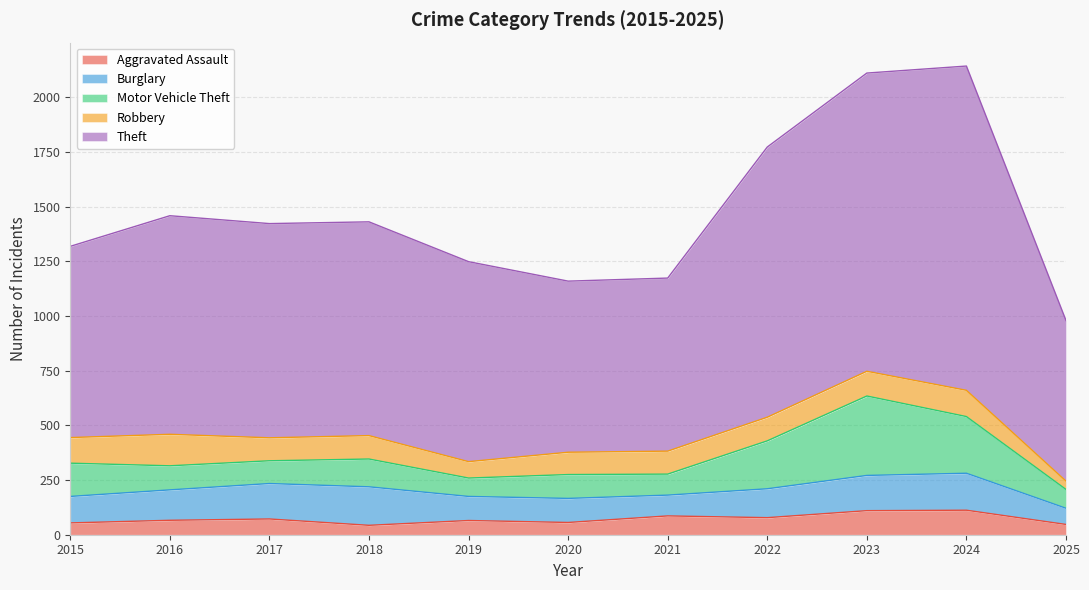

After their last crossing, which series has the higher values: Robbery or Motor Vehicle Theft?

Motor Vehicle Theft